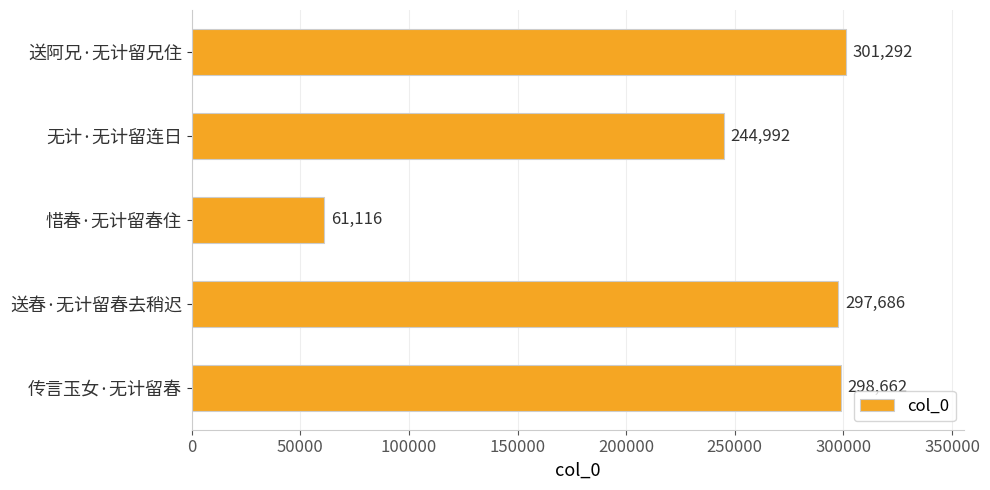

The value at 惜春·无计留春住 is 61116. True or false?

True